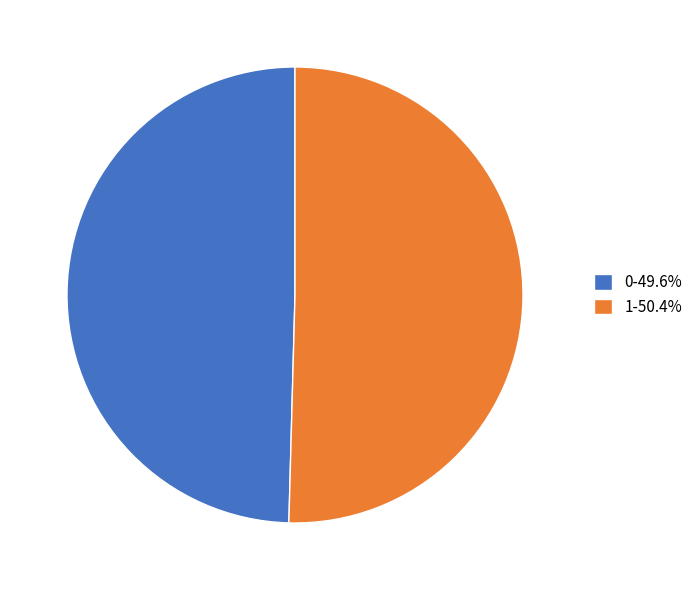

Count the number of slices in the pie.

2